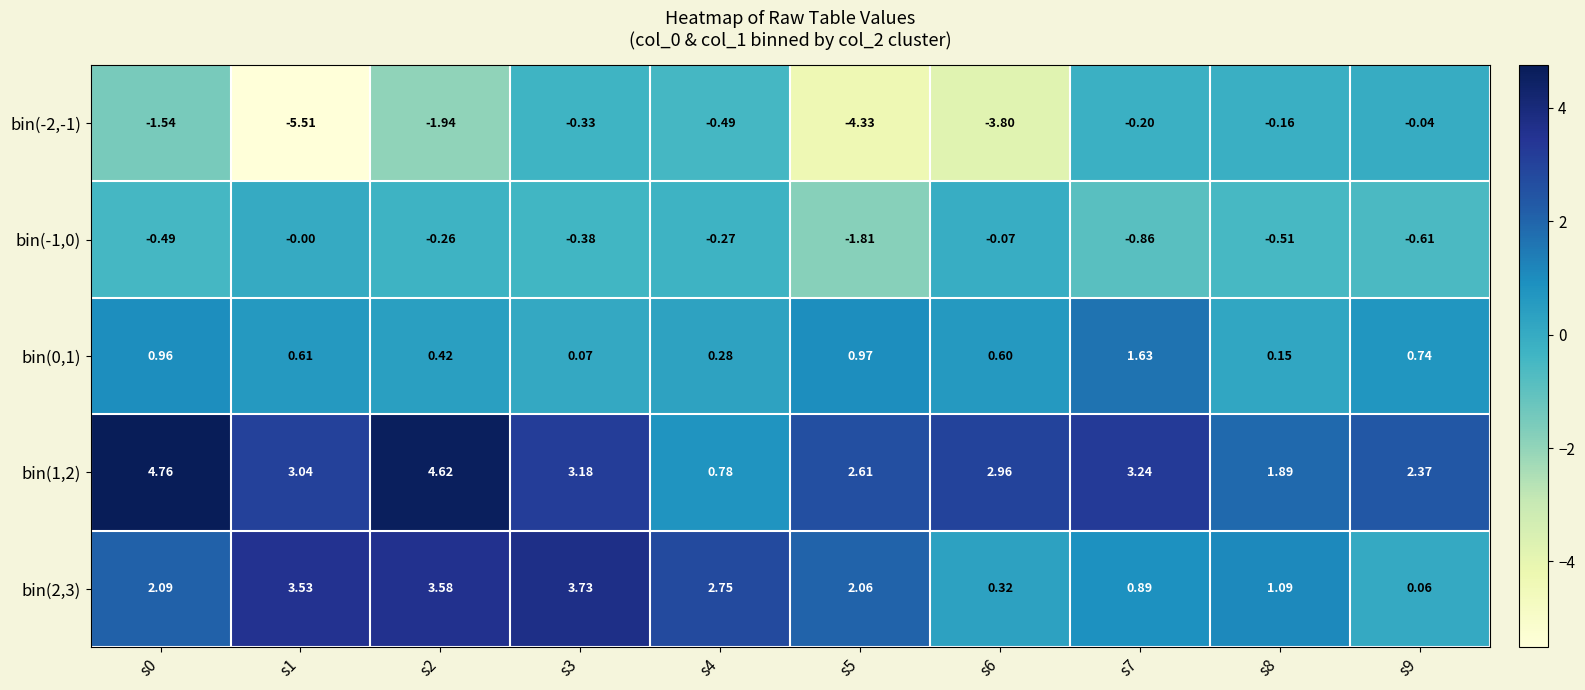

Is the value of bin(0,1) at s4 greater than the value of bin(-2,-1) at s4?

Yes